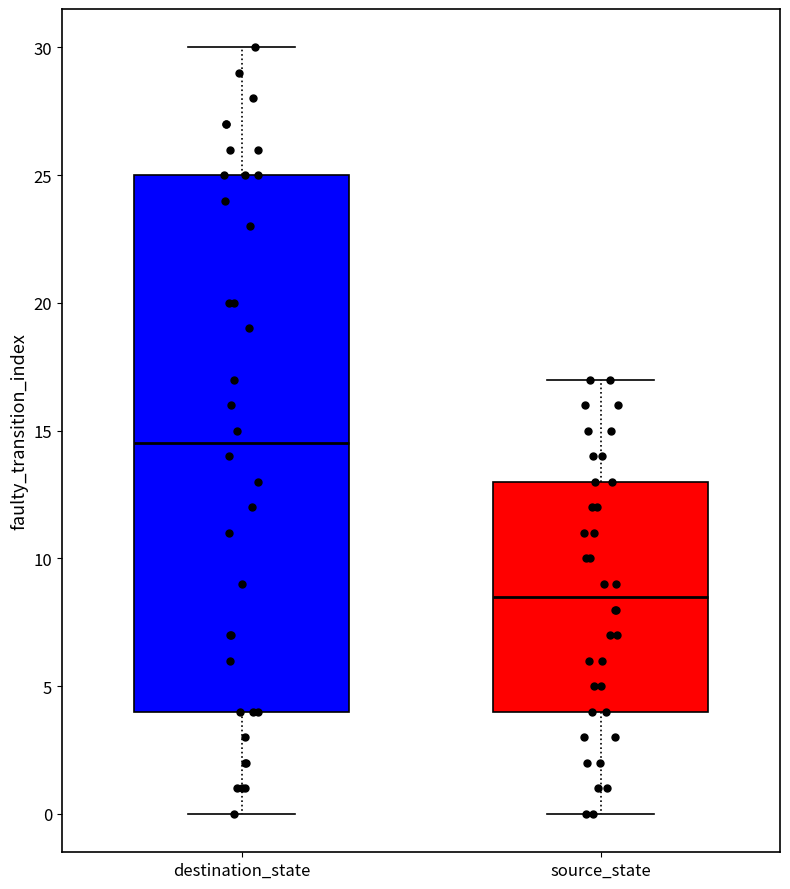

Comparing the boxes themselves (not the whiskers), which one is the tallest?

destination_state